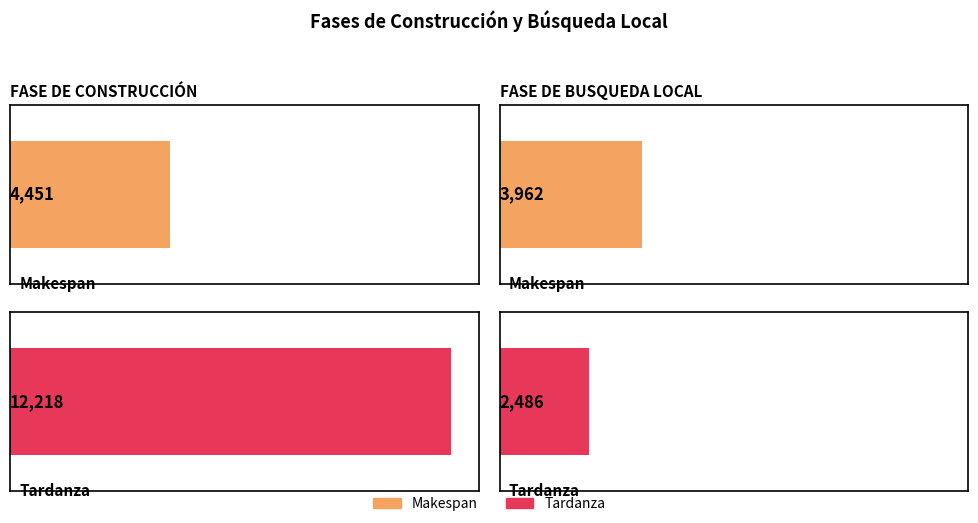

Reading right to left, transcribe all the data shown in this chart.

Makespan: 3962	4451
Tardanza: 2486	12218